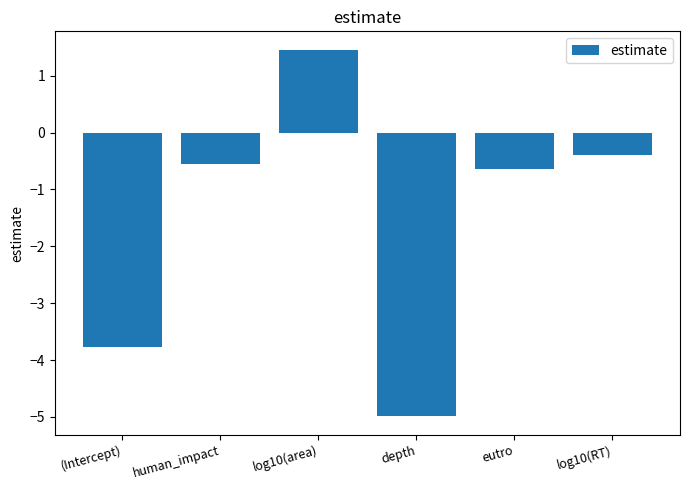

How many values are below zero?

5